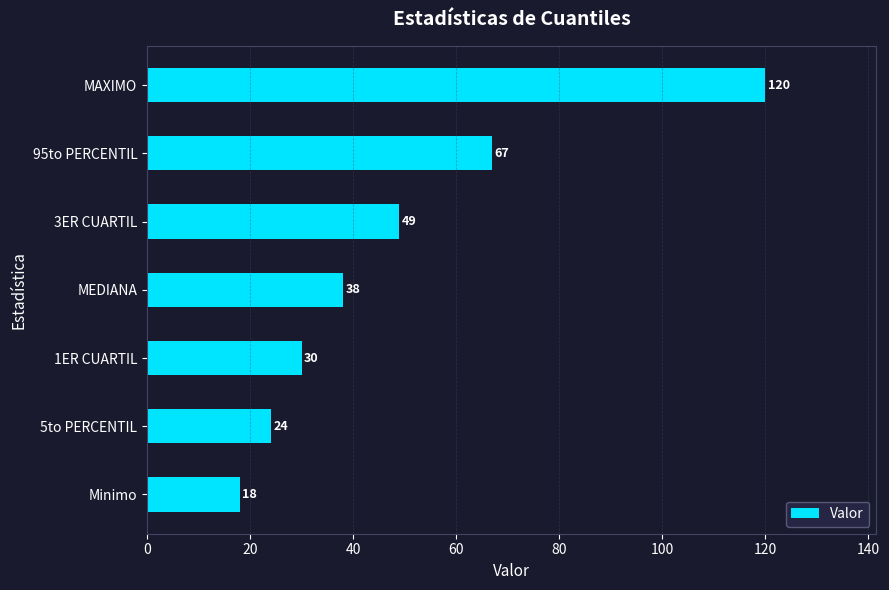

What is the change in value from 1ER CUARTIL to 3ER CUARTIL?

+19